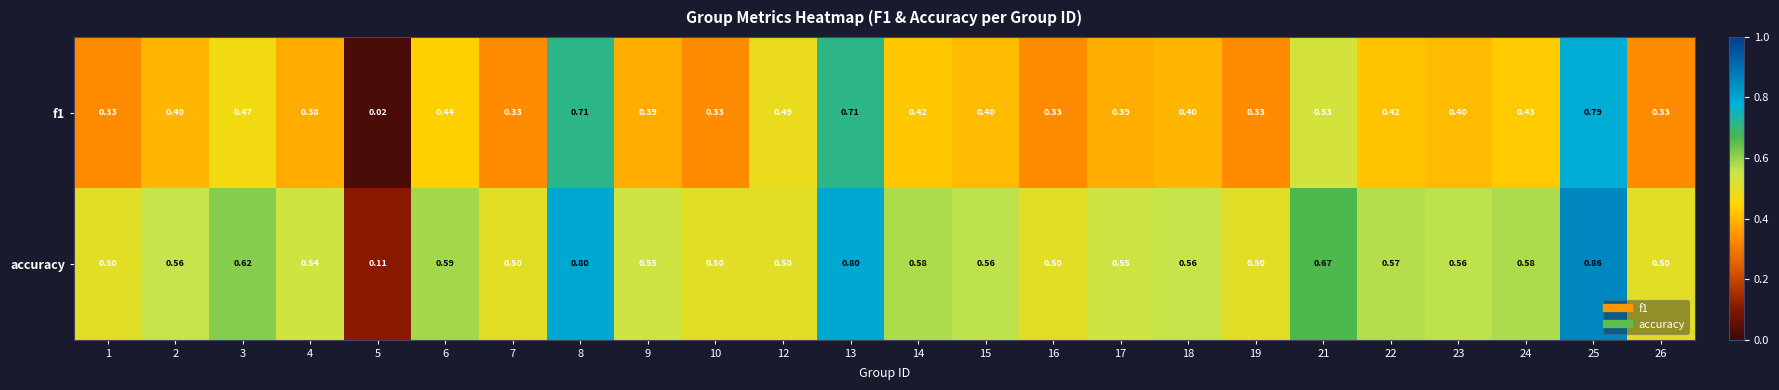

Is the value of accuracy at 2 greater than the value of f1 at 5?

Yes